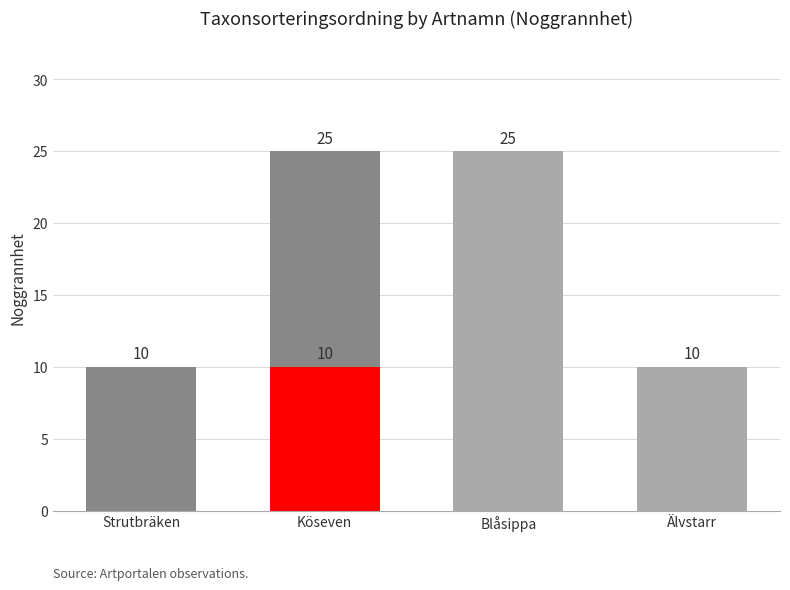

Approximately how many times larger is the value at Blåsippa compared to Älvstarr?

2.5